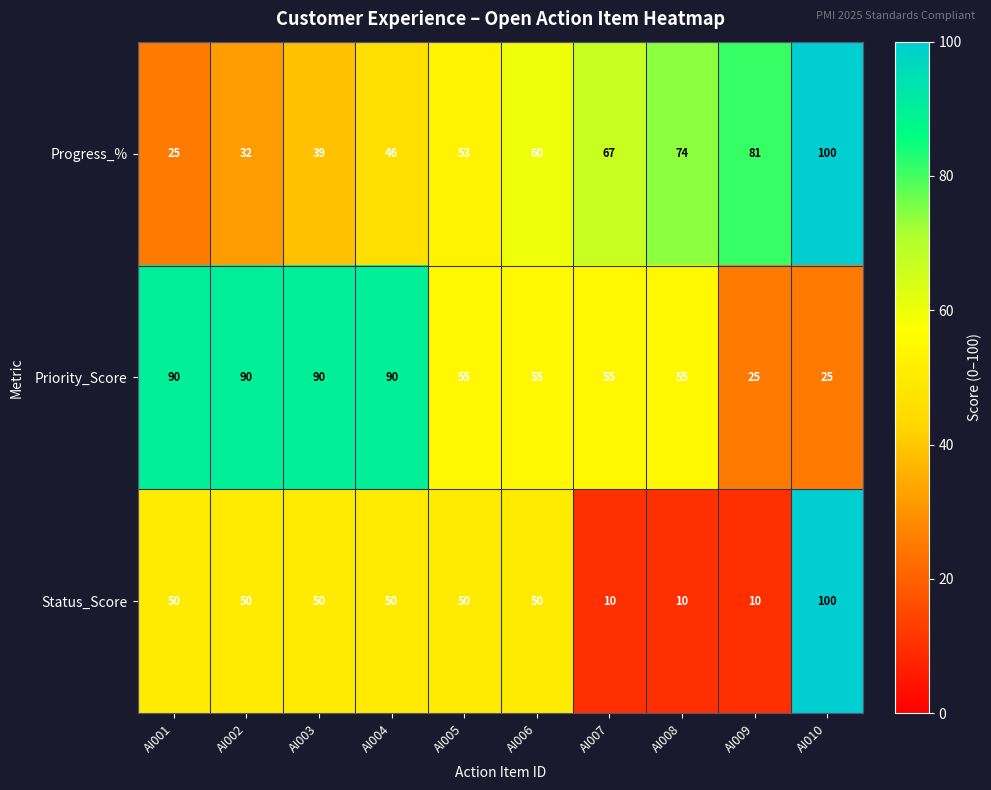

Reading right to left, transcribe all the data shown in this chart.

Progress_%: 100	81	74	67	60	53	46	39	32	25
Priority_Score: 25	25	55	55	55	55	90	90	90	90
Status_Score: 100	10	10	10	50	50	50	50	50	50